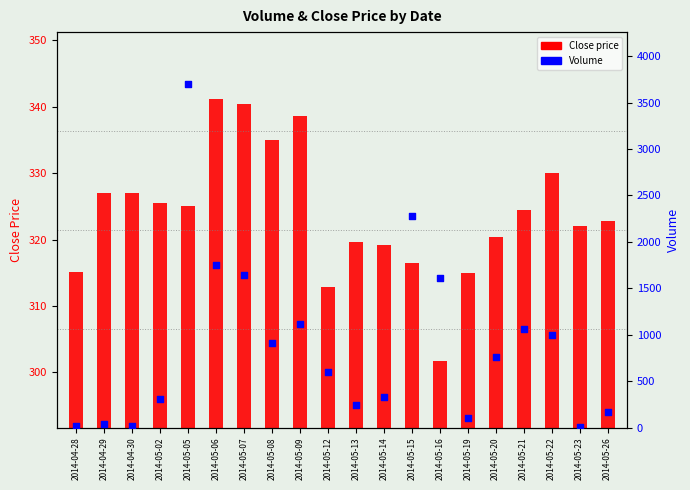

Which series has the largest Y range (max minus min)?

Volume